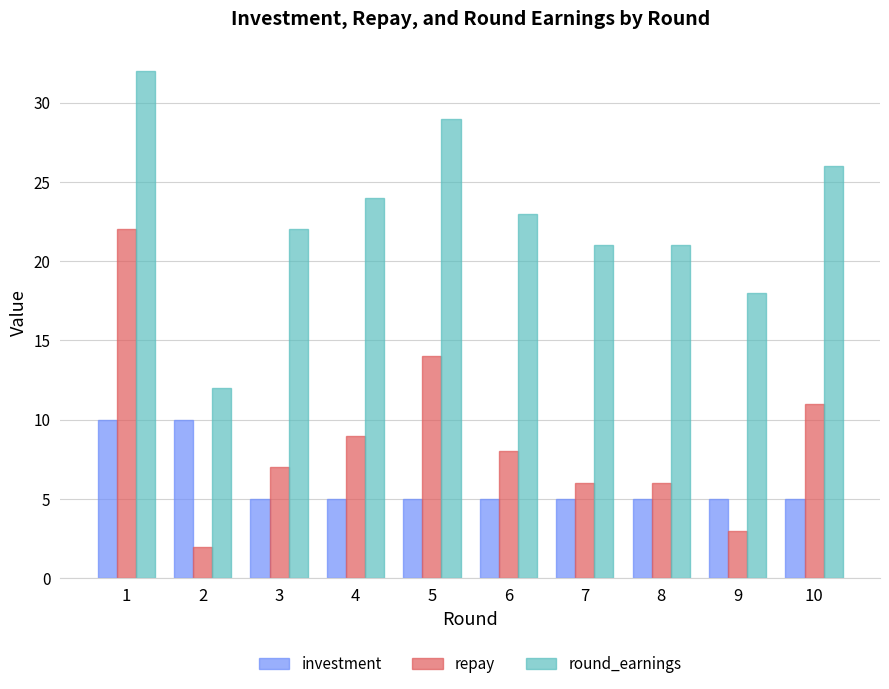

What is the sum of the investment values at 2 and 6?

15